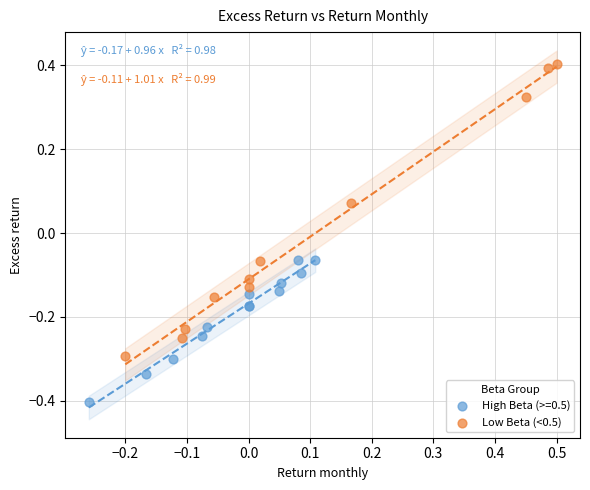

Which series contains the lowest Y value?

High Beta (>=0.5)